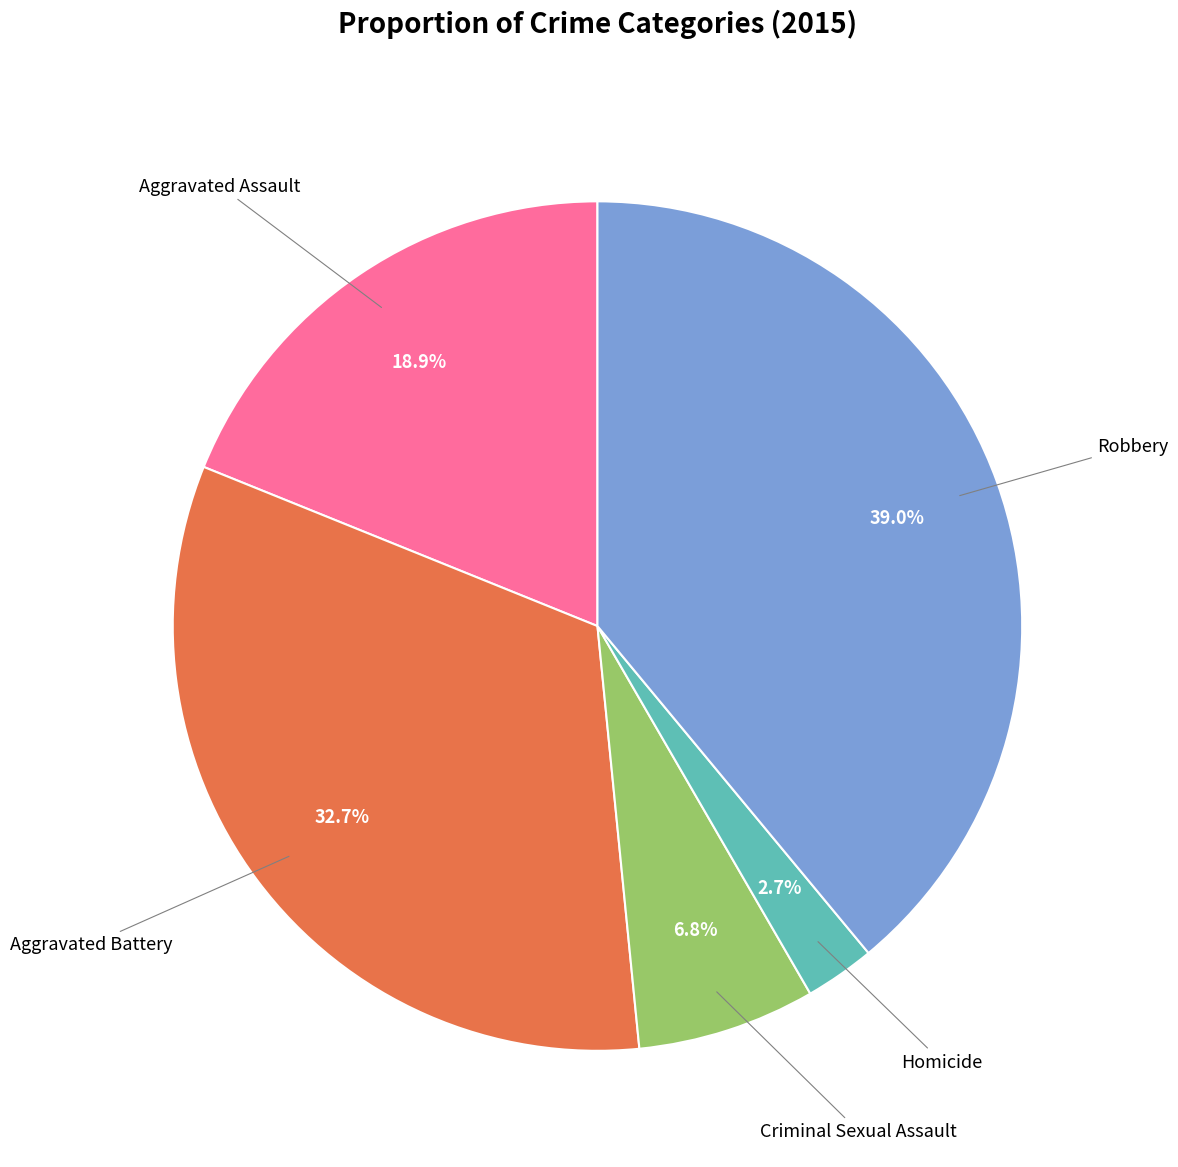

Is there any slice that represents more than half of the pie?

No